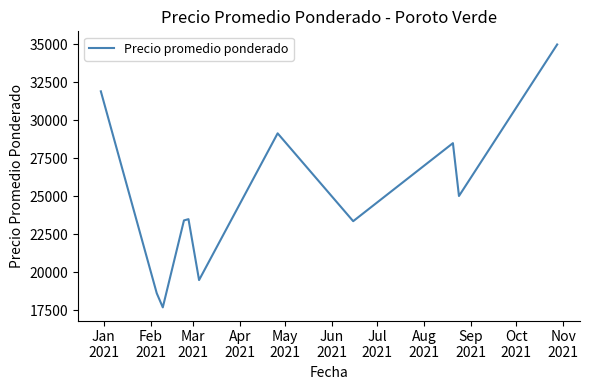

What is the smallest value displayed?

17691.3